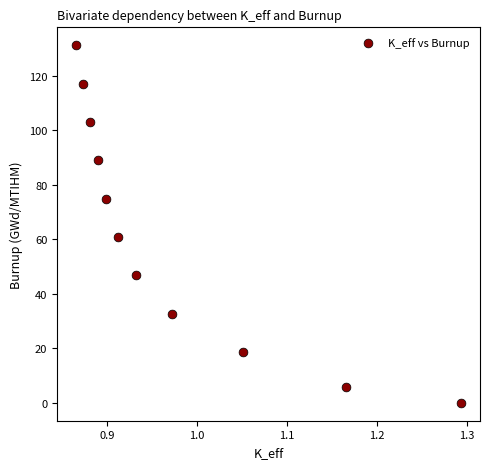

What Y value in the scatter plot is closest to 65?

60.8